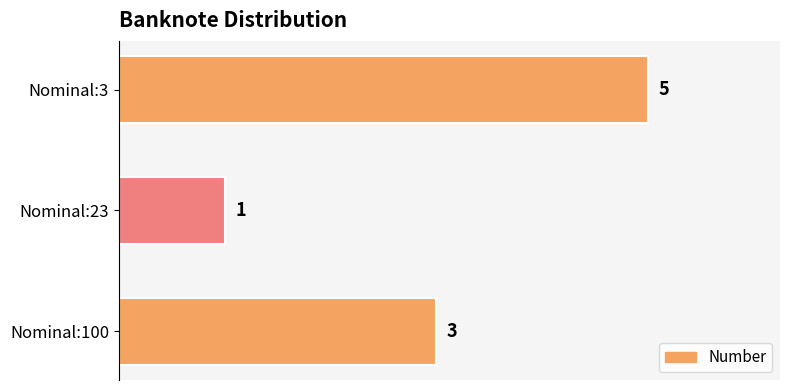

Does the chart contain stacked bars?

No